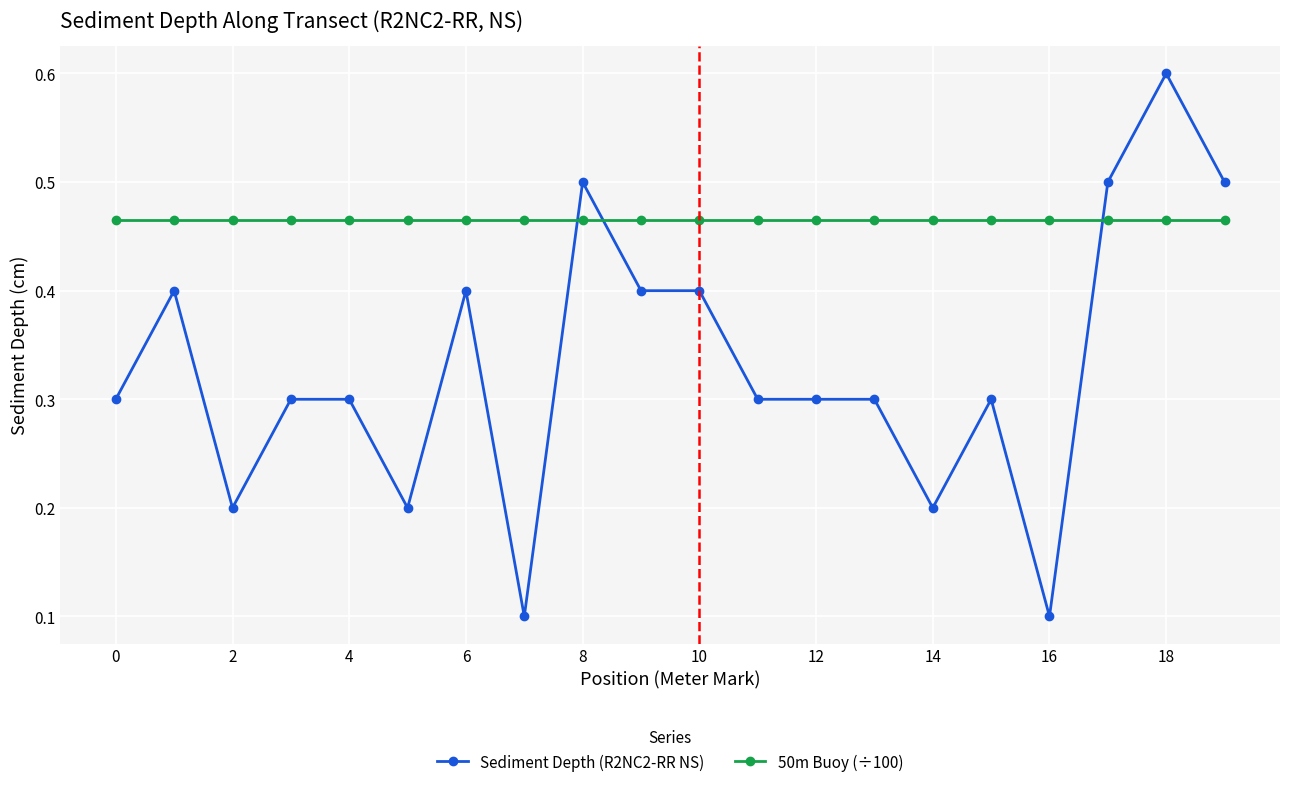

How many times do Sediment Depth (R2NC2-RR NS) and 50m Buoy (÷100) cross each other?

3